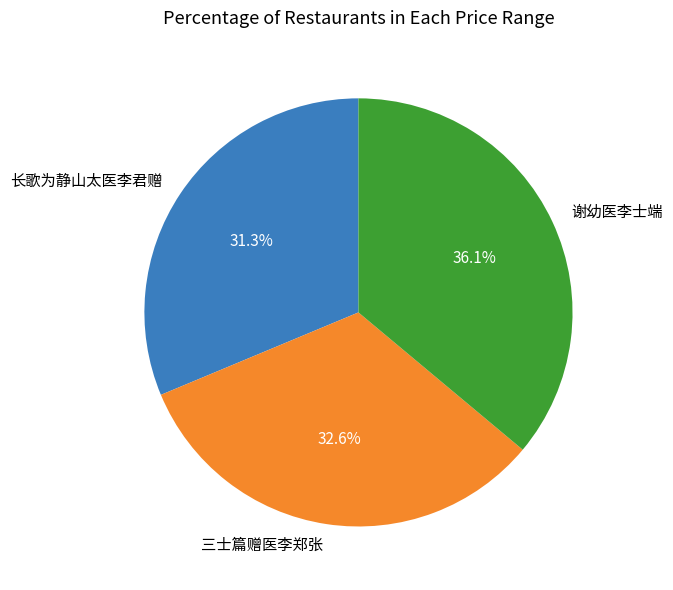

Rank the categories by value from lowest to highest.

长歌为静山太医李君赠, 三士篇赠医李郑张, 谢幼医李士端